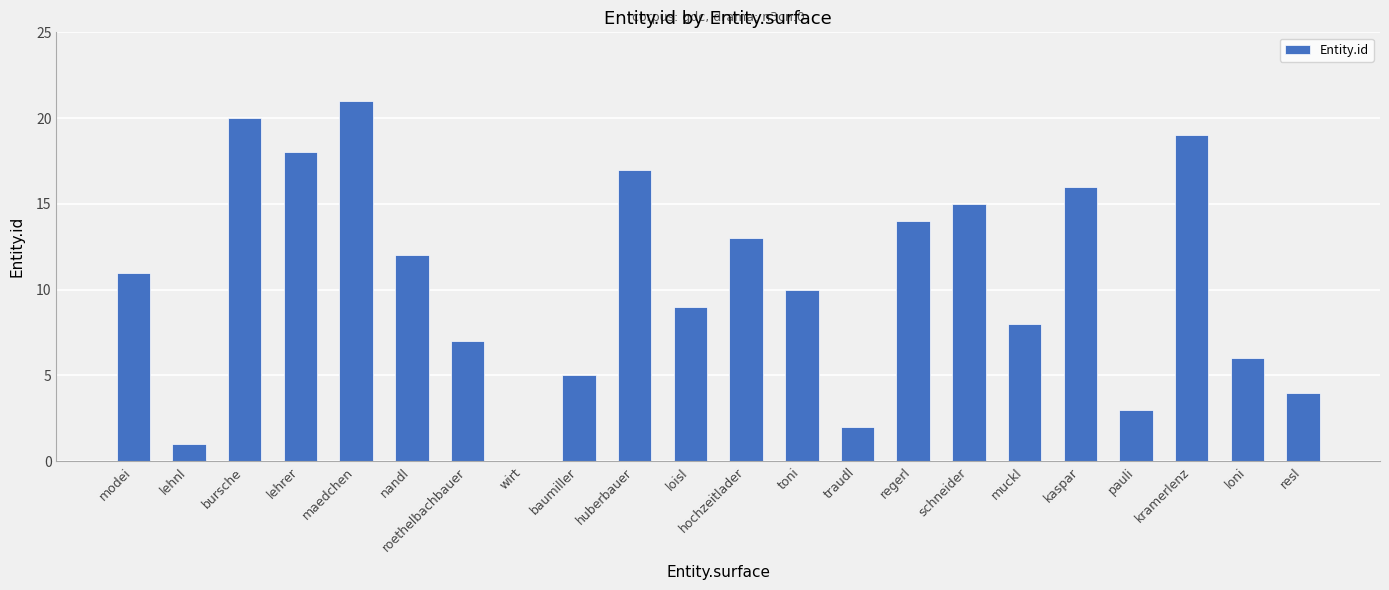

What is the sum of the values at regerl and roethelbachbauer?

21